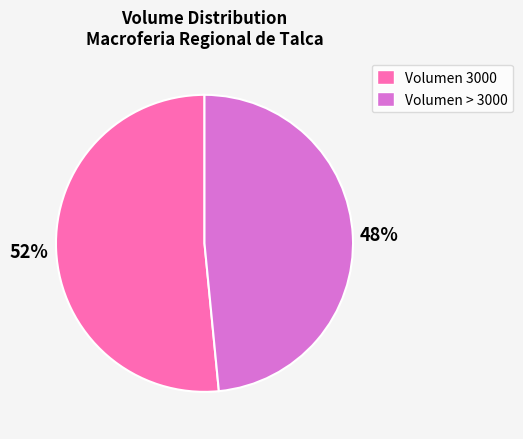

Which category accounts for the majority?

Volumen 3000